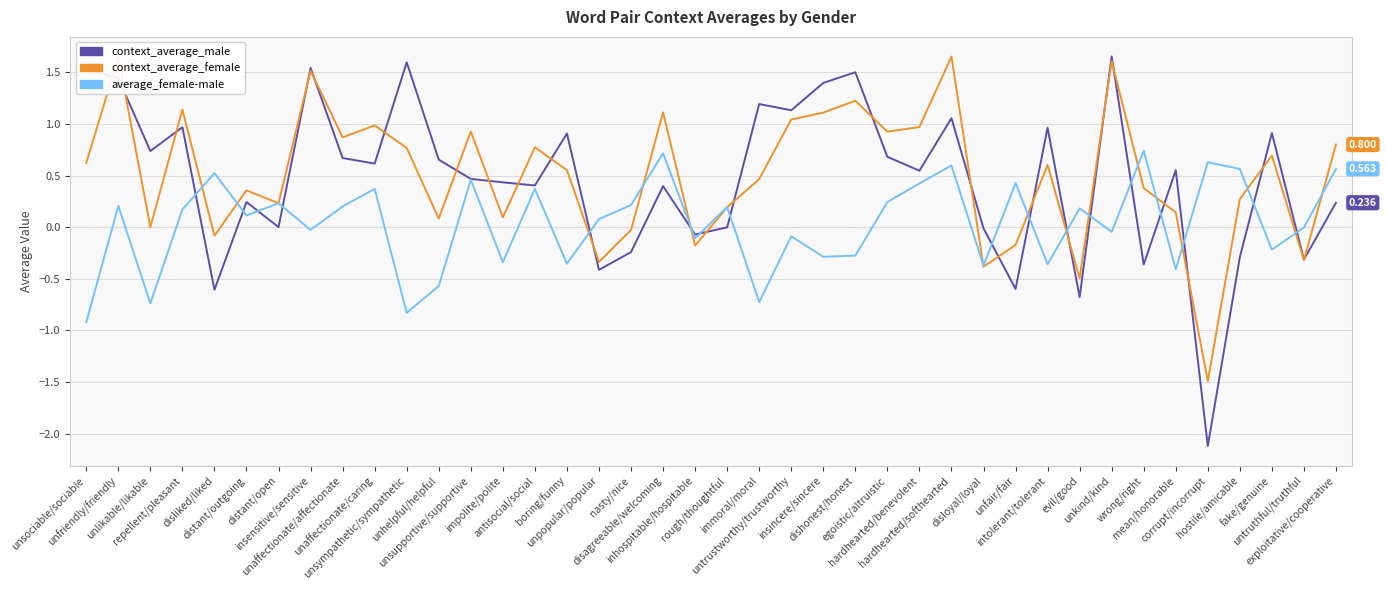

Which series has the widest spread of values?

context_average_male